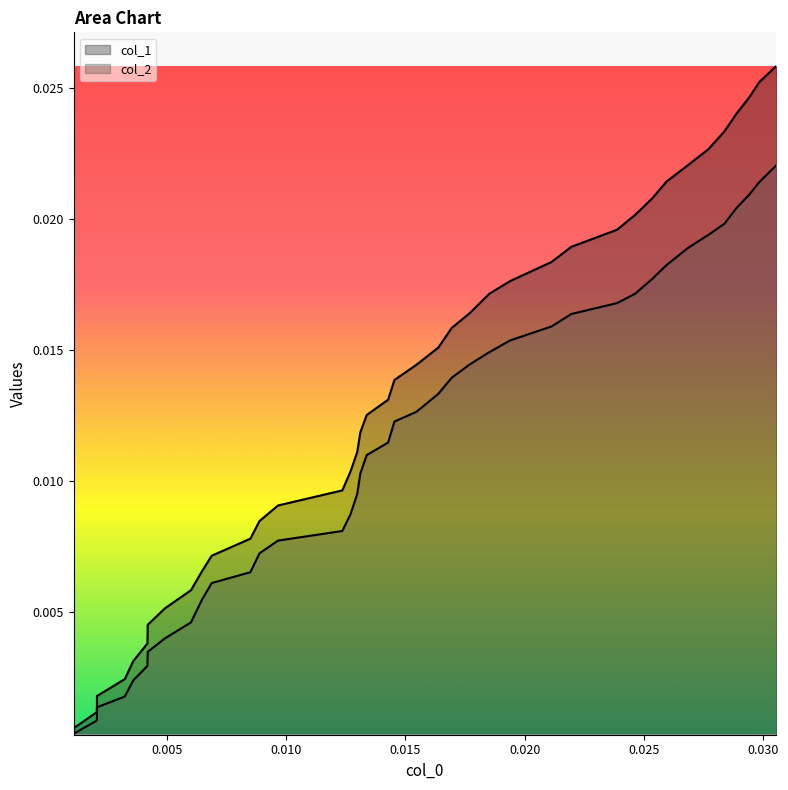

Does the chart display data point markers on the line(s)?

No